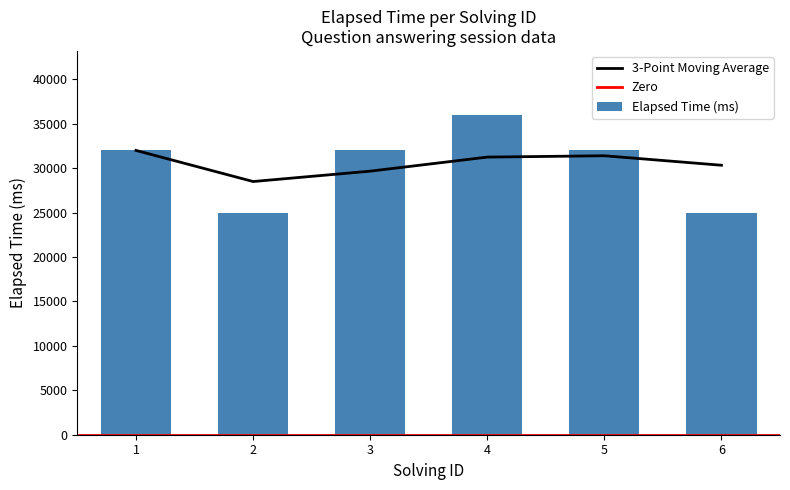

True or false: the data shows 48455 at 1.

False